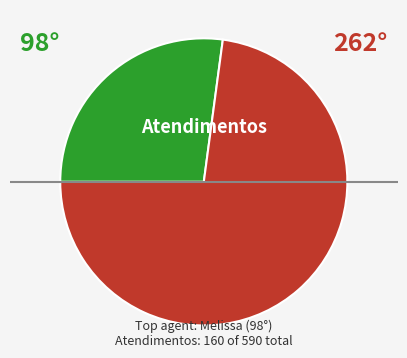

Is there any slice that represents more than half of the pie?

Yes